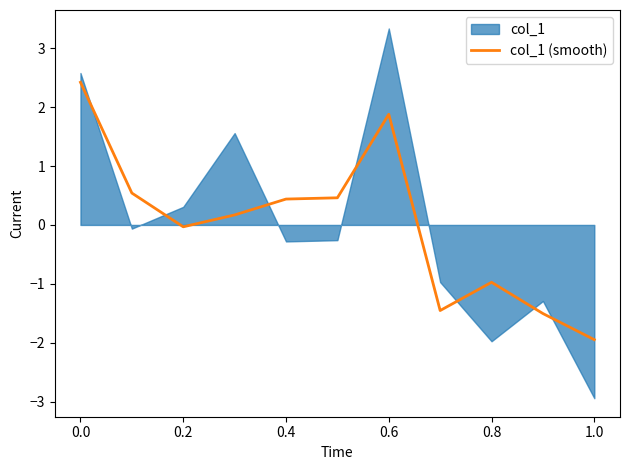

The col_1 (smooth) series shows -1.2 at 1.0. True or false?

False